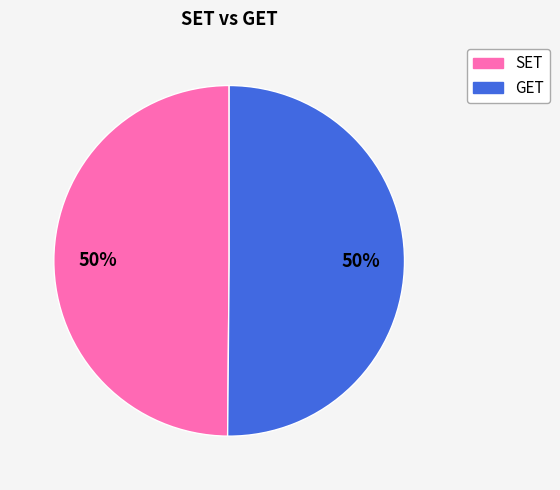

Combined, do SET and GET account for over 50%?

Yes